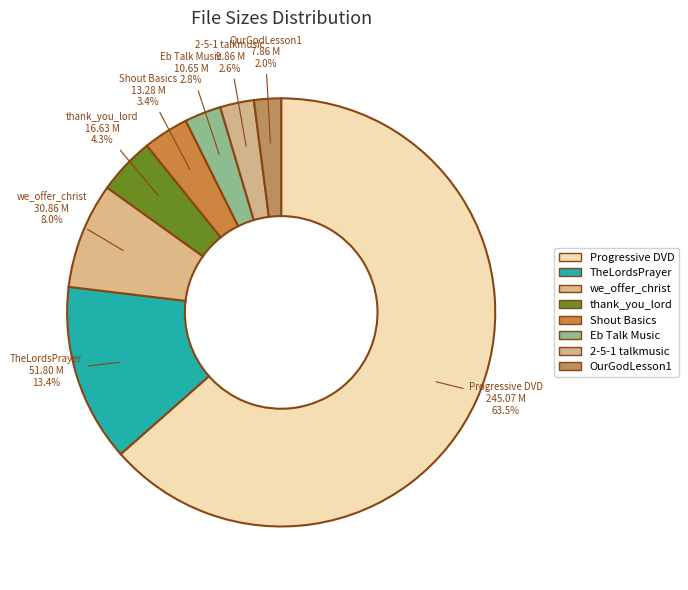

Does any single category account for the majority?

Yes